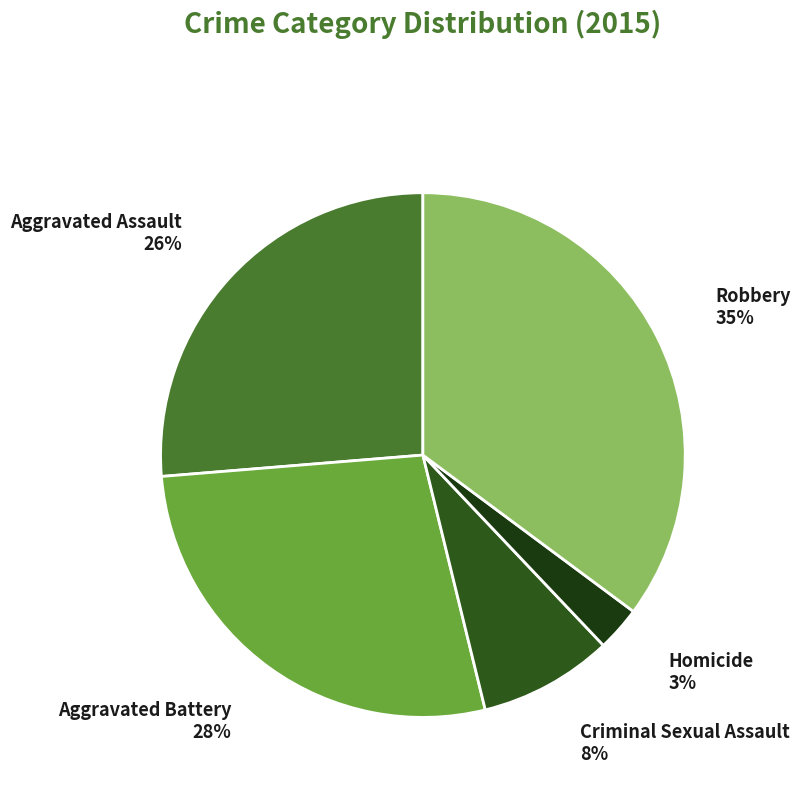

To the nearest percent, what is the combined percentage of Criminal Sexual Assault and Homicide?

11%